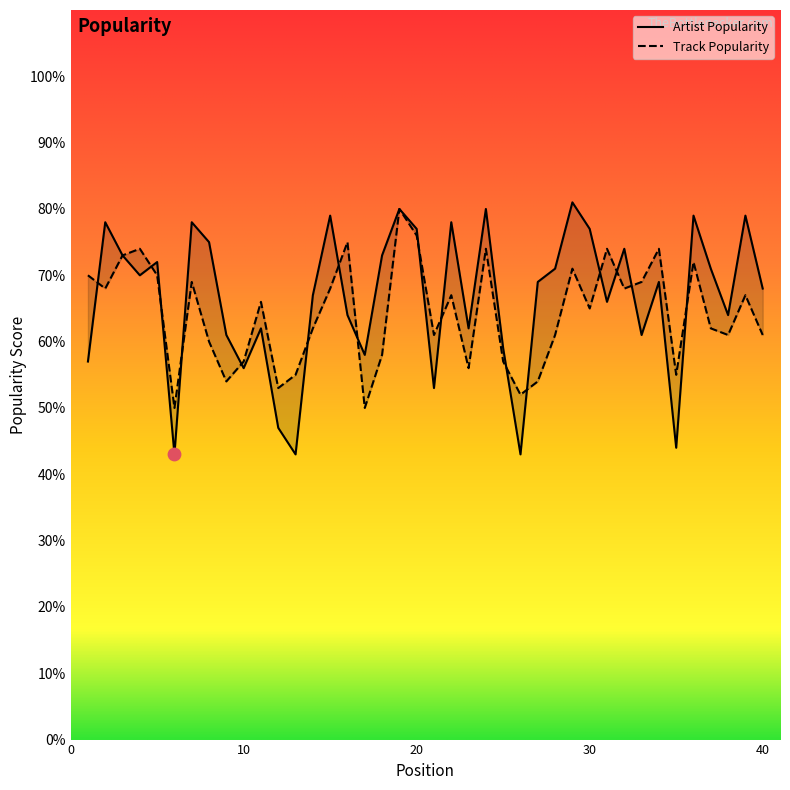

Which series has the largest total across all categories?

Artist Popularity